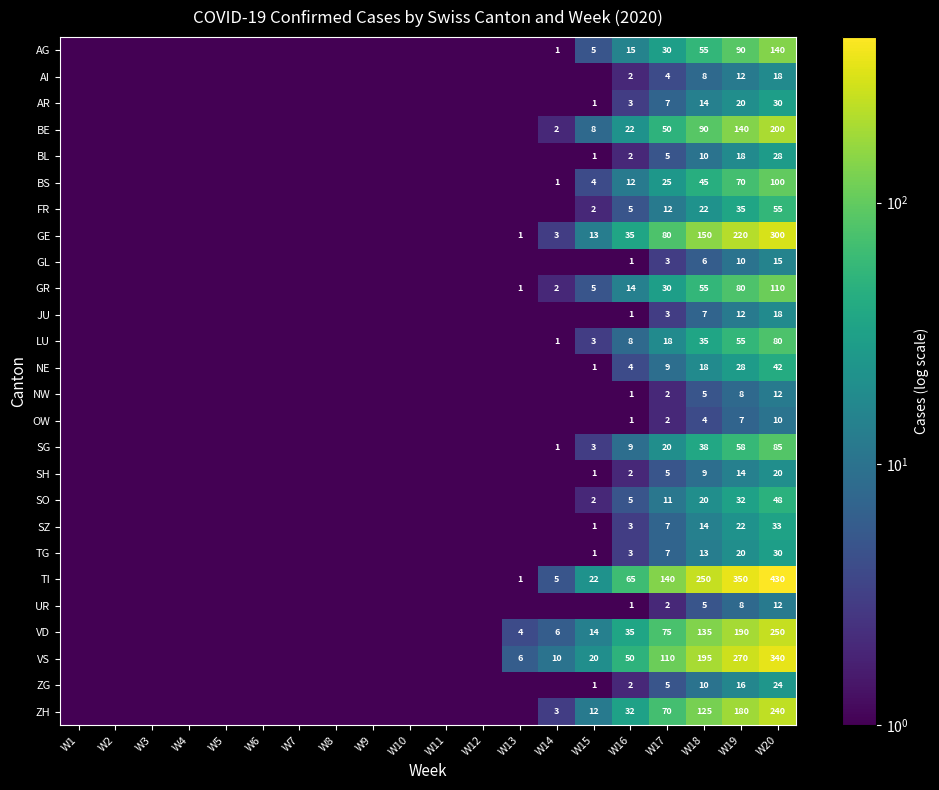

True or false: FR has a value of 2.0 at W15.

True